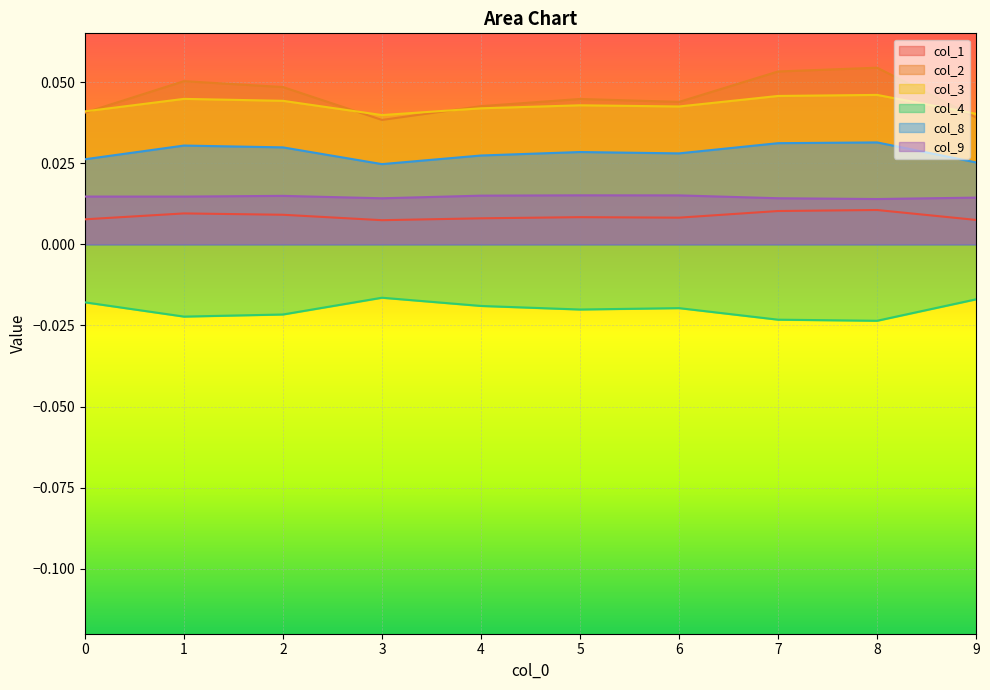

At which category does the chart reach its peak across all series?

8